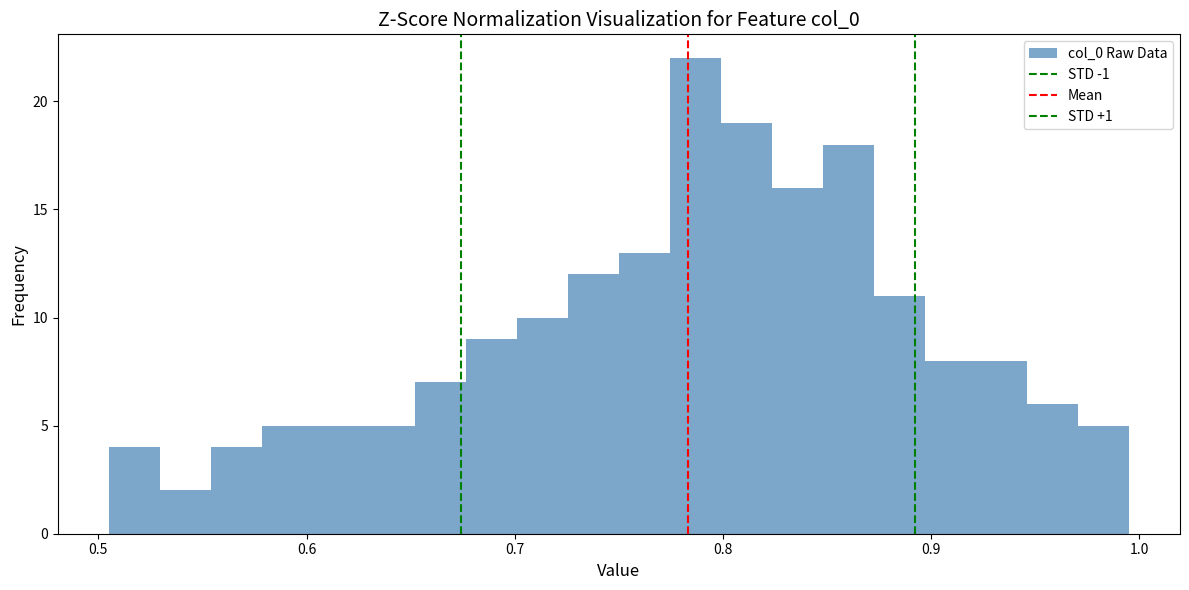

Around what value on the x-axis is the tallest bar? Give the approximate position of its centre, as read against the axis.

0.79